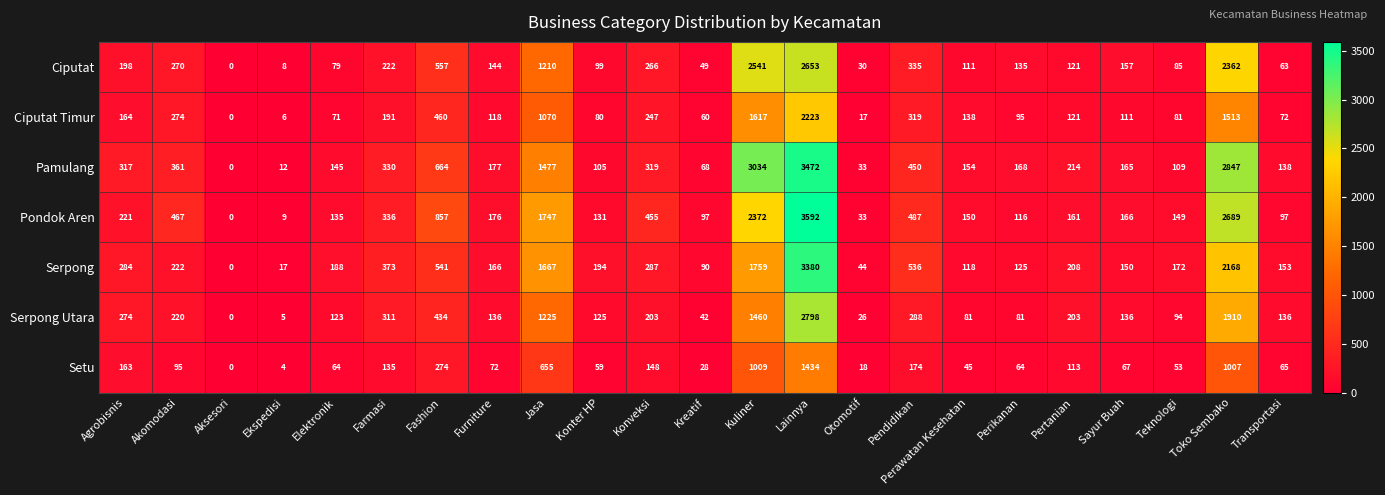

What is the average value of the Serpong series?

558